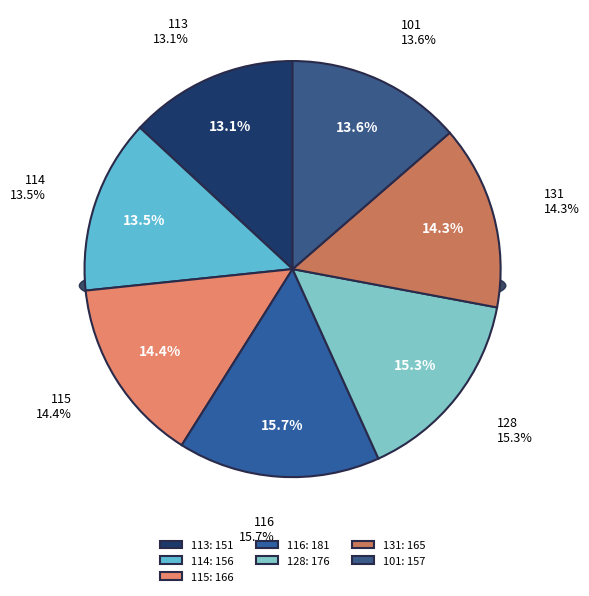

To the nearest percent, what percentage of the pie is 116?

16%